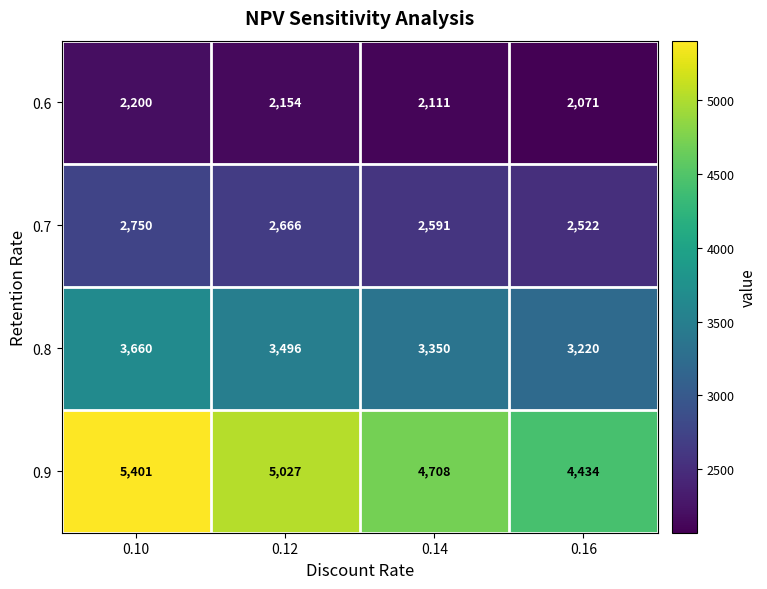

Which series has the widest spread of values?

0.9